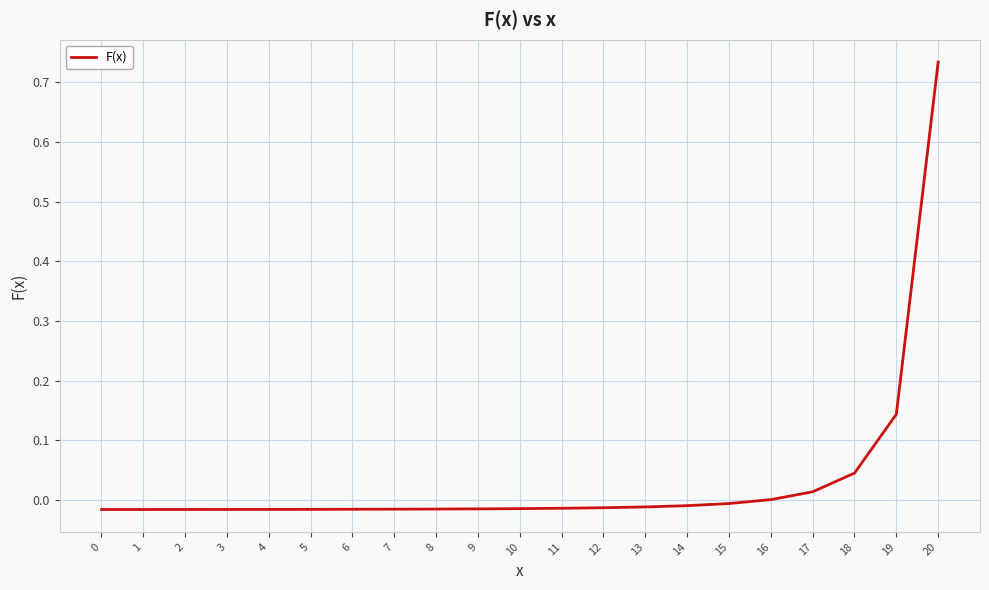

Which label corresponds to the largest value in the chart?

20